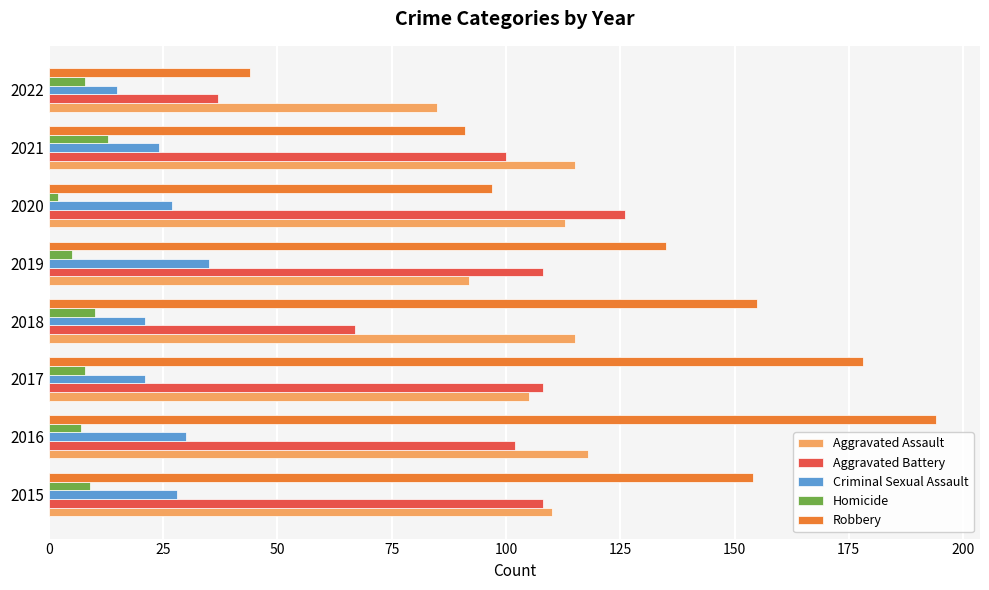

The value of Aggravated Battery at 2021 is 100. True or false?

True